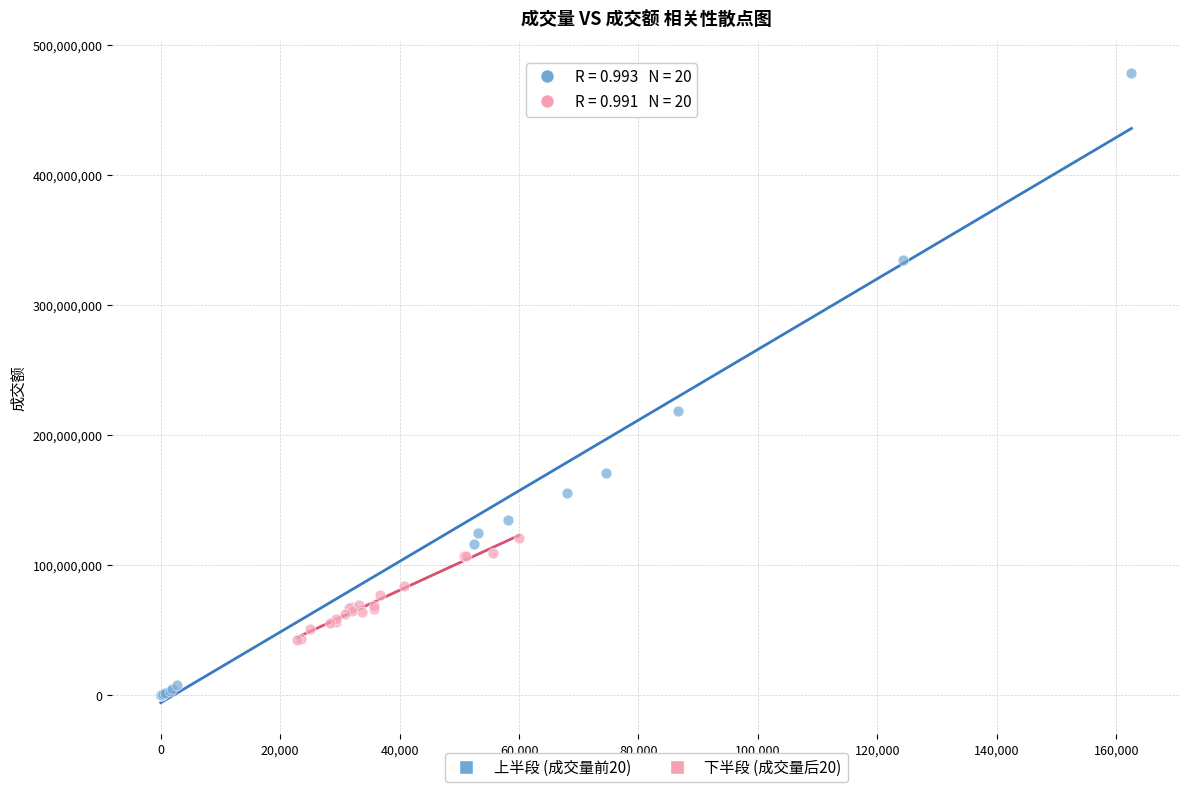

Which series contains the highest Y value?

上半段 (成交量前20)